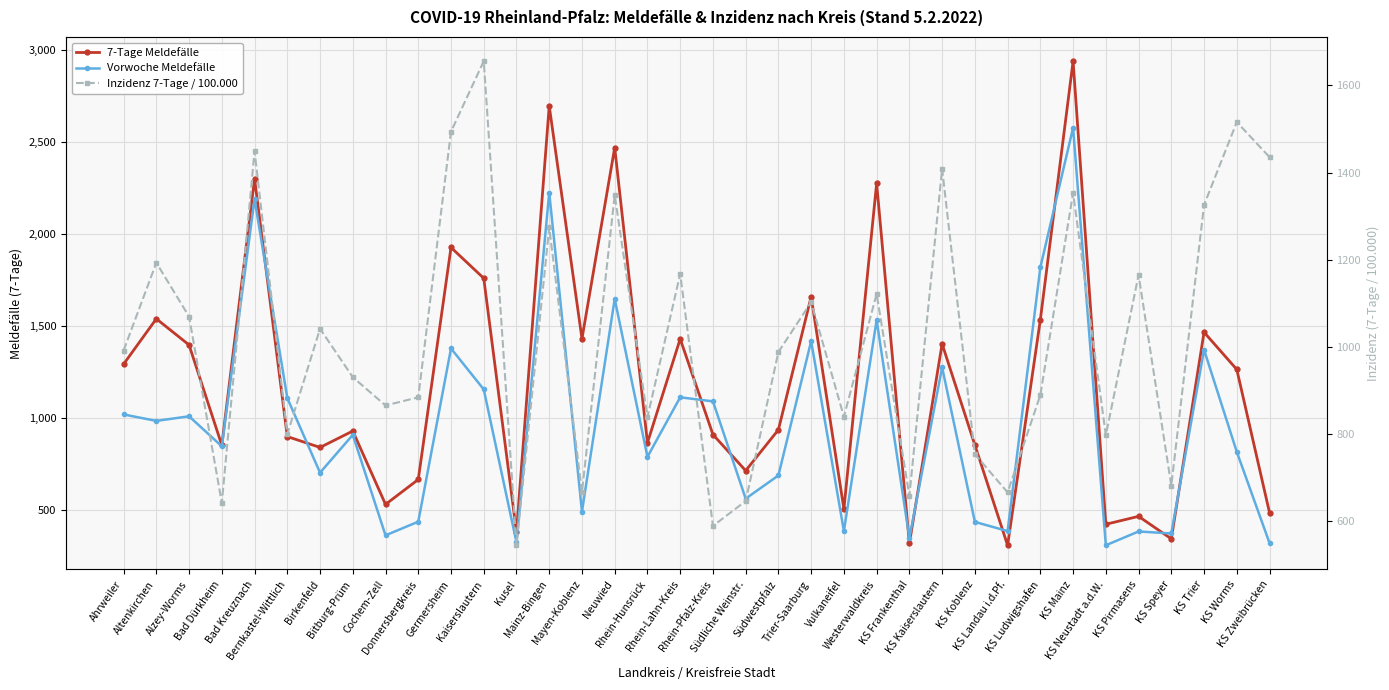

What is the lowest value of the 7-Tage Meldefälle series?

311.0